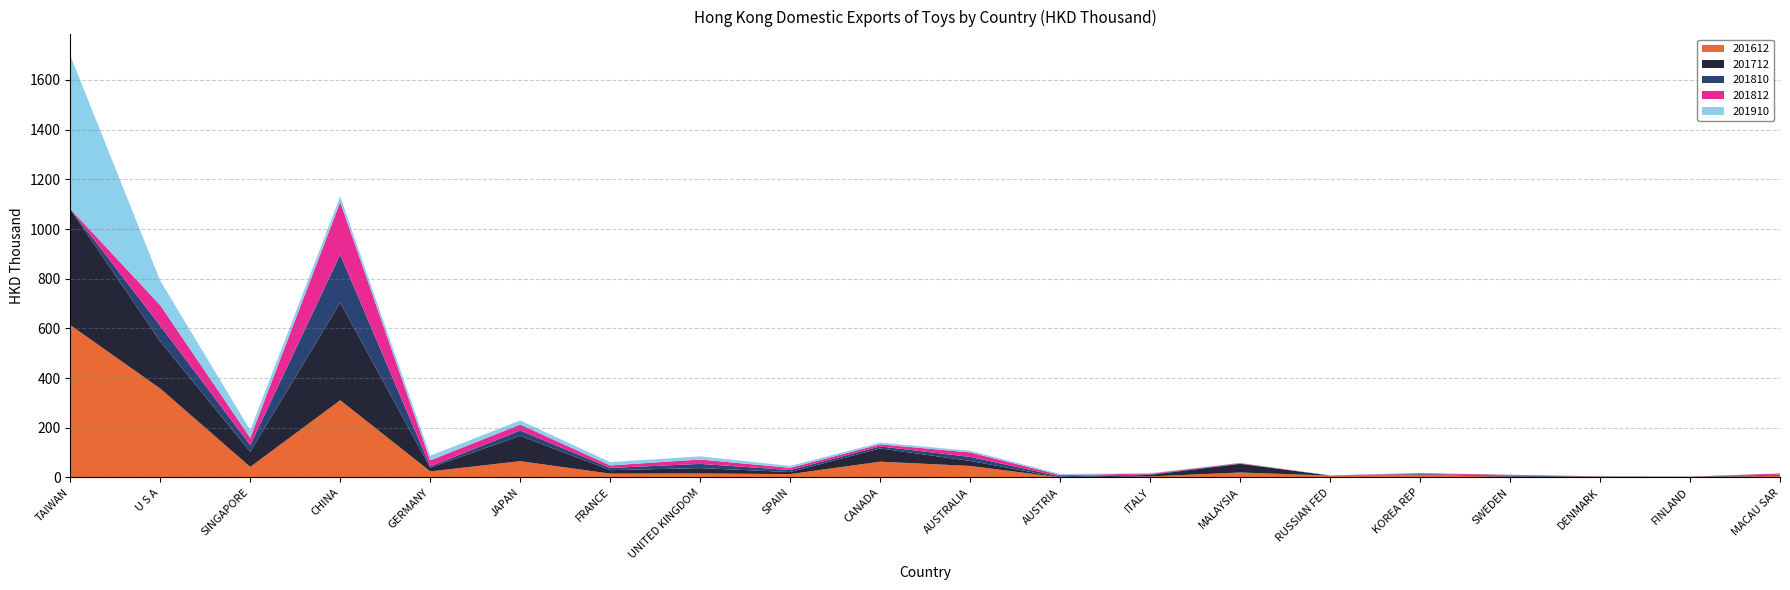

Reading right to left, extract all data points from this chart.

201612: 6.0	1.3	1.9	2.4	10.8	7.5	19.9	4.2	0.3	46.3	63.5	13.5	16.0	15.4	65.5	24.4	310.9	42.4	357.9	613.4
201712: 2.0	1.0	1.0	1.8	0.6	0.3	34.8	6.1	0.2	20.3	53.3	8.3	21.6	13.9	102.3	14.9	392.7	60.9	189.8	466.6
201810: 3.8	0.5	0.5	3.2	2.4	0.1	1.2	2.1	4.0	16.0	8.1	8.1	16.9	9.0	21.1	5.2	193.6	26.7	63.0	0.6
201812: 4.2	0.7	1.1	3.3	3.4	0.1	1.9	3.2	5.4	18.1	8.4	8.8	17.7	10.1	24.1	24.3	211.5	29.1	82.6	0.8
201910: 0.4	0.5	0.5	0.5	0.6	0.6	1.0	1.5	4.1	6.8	7.0	7.5	12.7	13.2	16.4	18.8	22.8	30.9	98.8	617.4